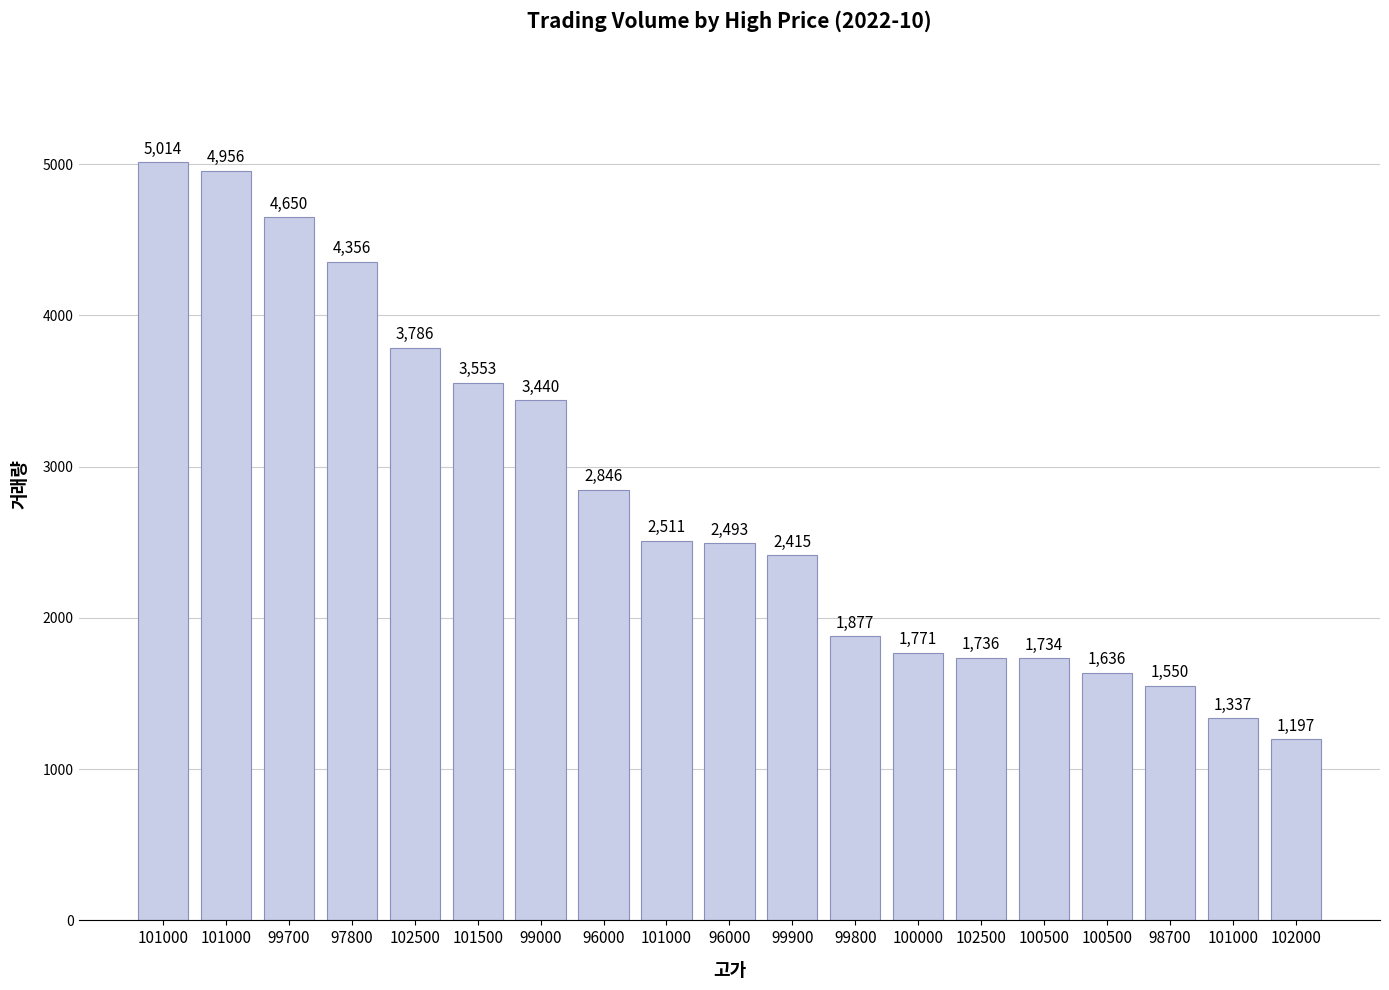

How many categories are shown in the chart?

19